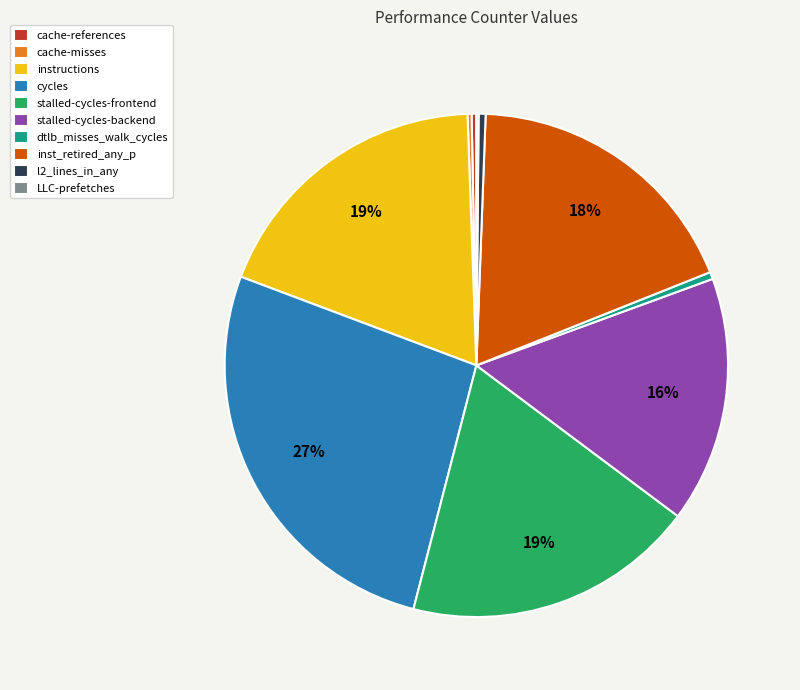

Do cycles and instructions together represent more than half of the pie?

No